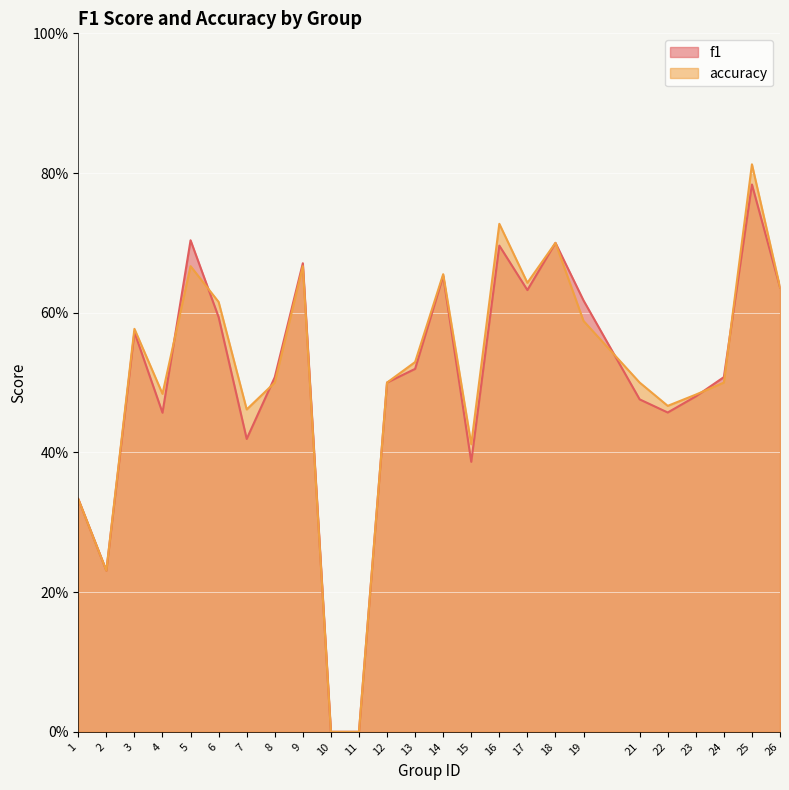

Between which two adjacent categories do accuracy and f1 first intersect?

4 and 5